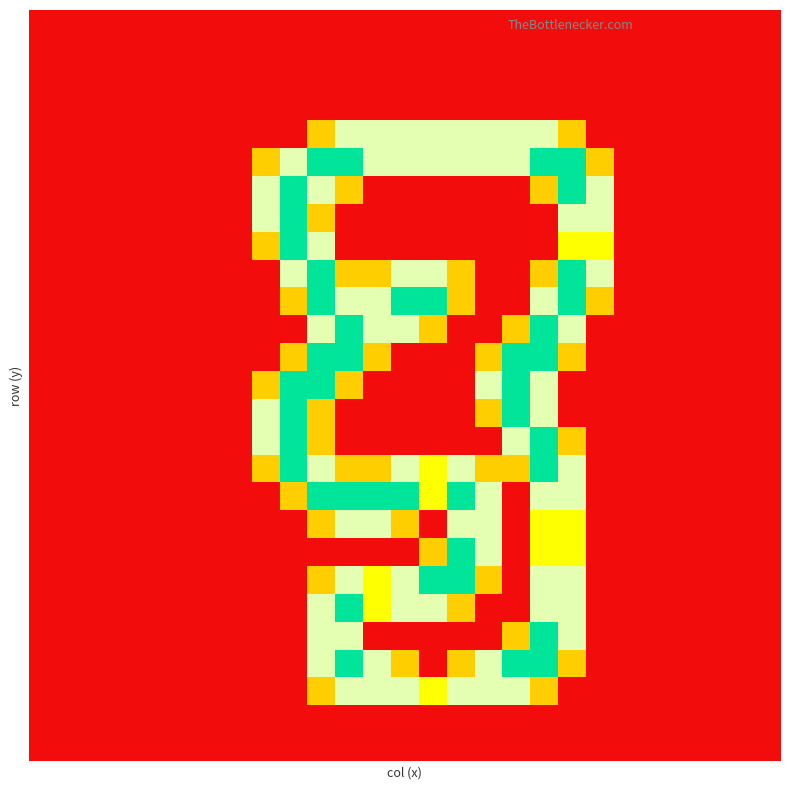

How many distinct data groups are displayed?

27